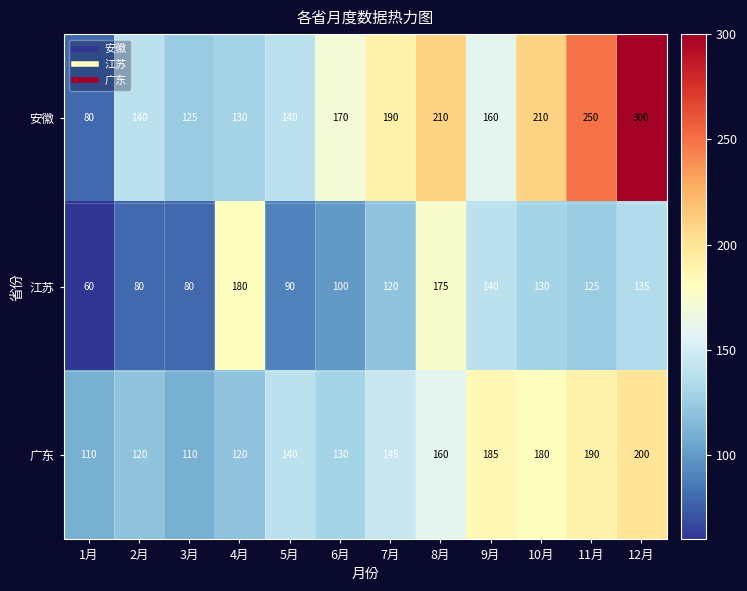

Rank the series by their average value, from highest to lowest.

安徽, 广东, 江苏